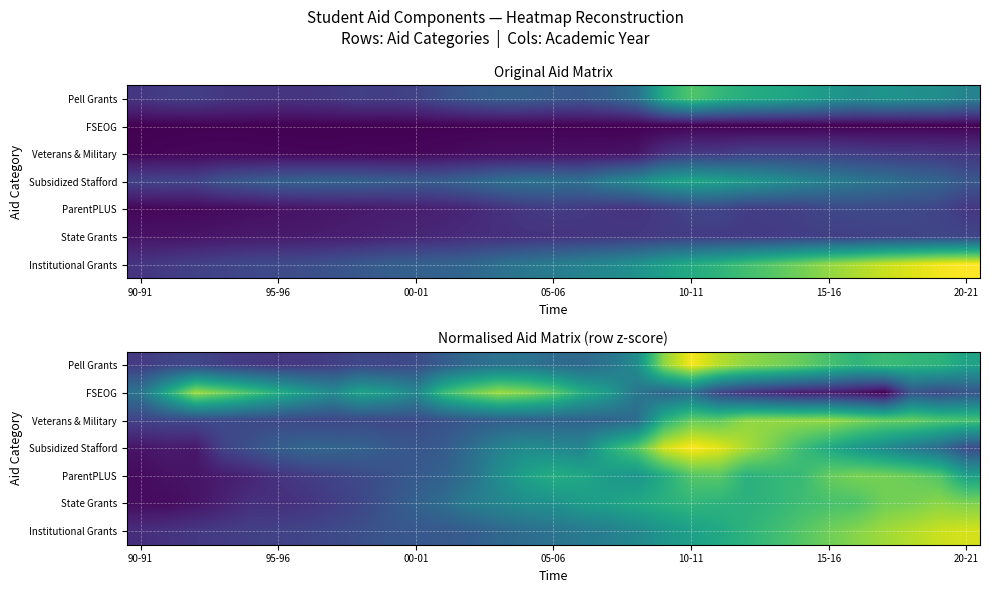

What is the difference between the second highest and second lowest values in the Pell Grants series?

2.8